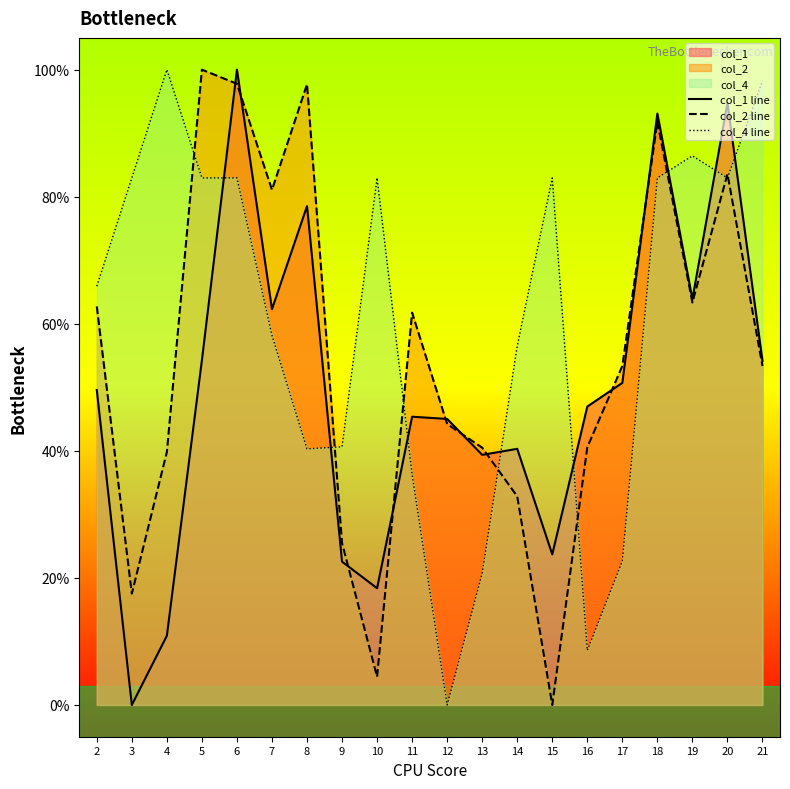

At which category does col_1 line reach its first local valley?

3